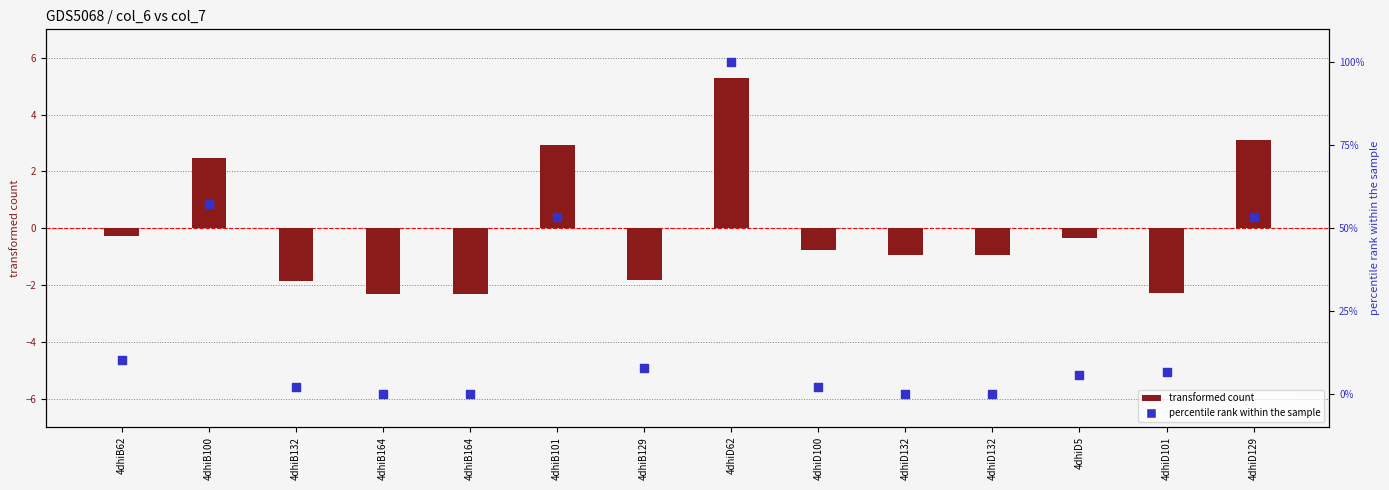

Which series has the widest spread of Y values?

percentile rank within the sample